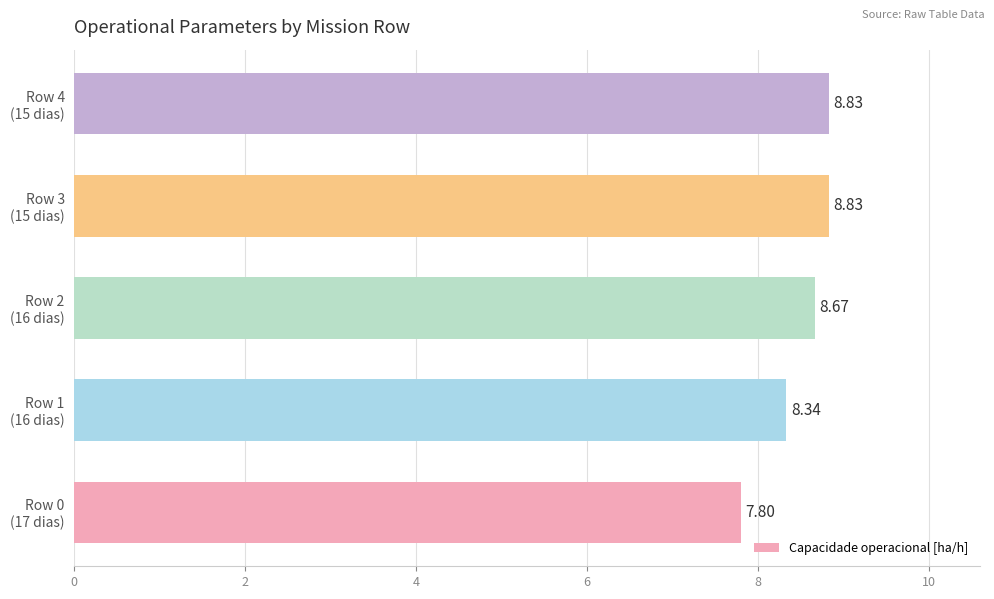

What is the difference between the maximum and minimum values?

1.0